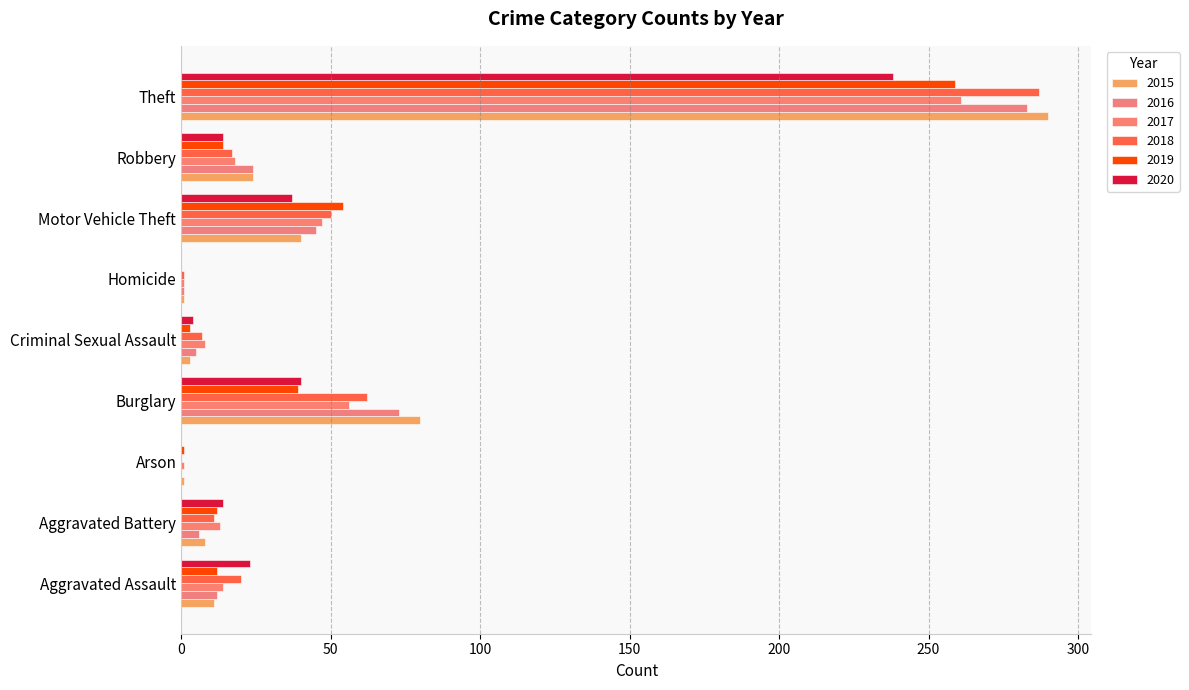

What is the approximate value of 2016 at Criminal Sexual Assault, to the nearest 5?

5